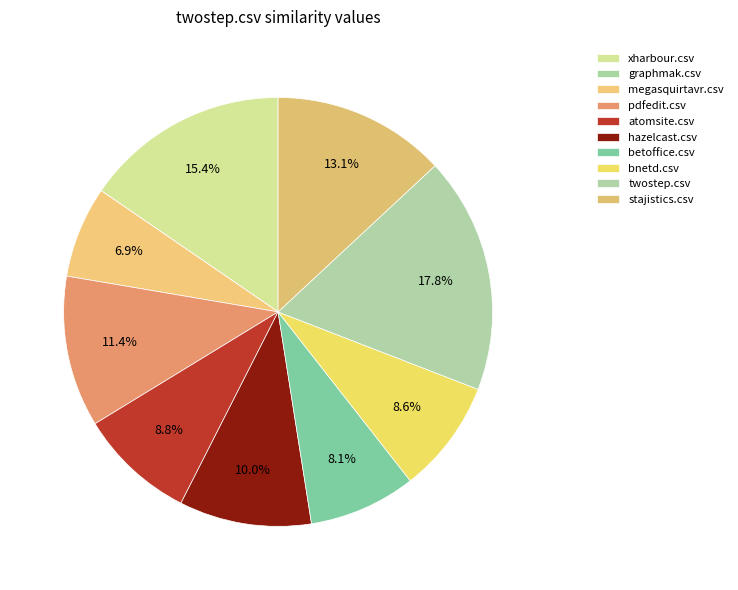

Between atomsite.csv and twostep.csv, which is larger?

twostep.csv